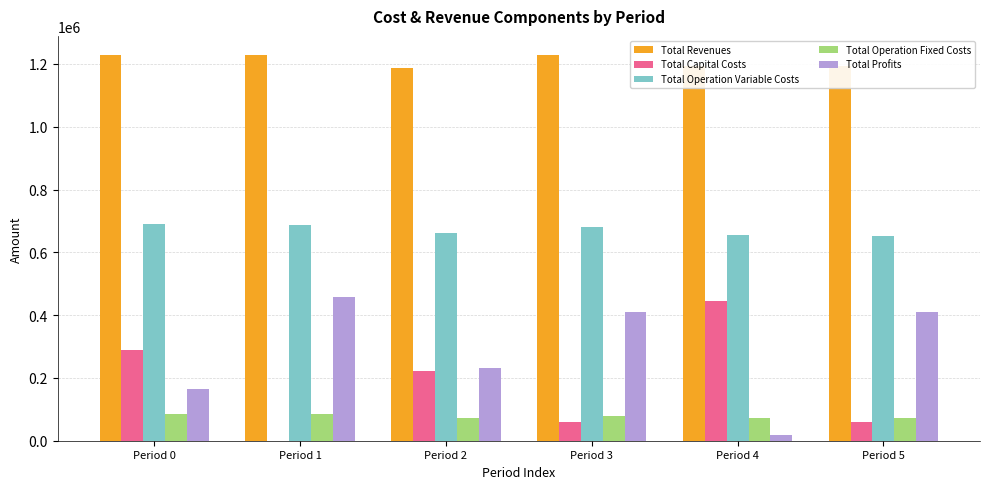

Is it true that Total Capital Costs equals 154193.5 at Period 0?

False